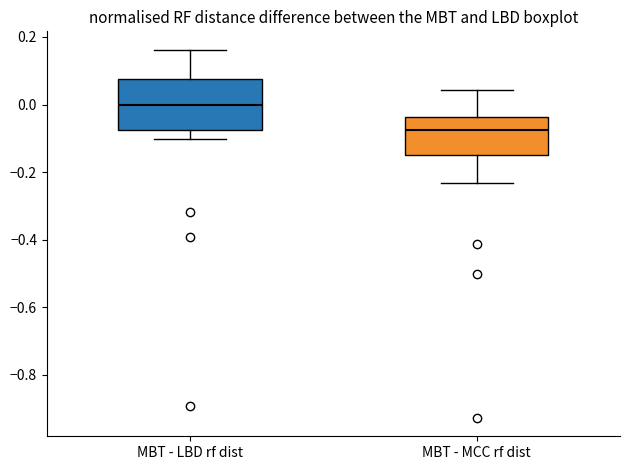

Where is the upper edge of the box for MBT - LBD rf dist on the y-axis? The values are not printed on the chart, so give them approximately, as read against the axis.

0.08